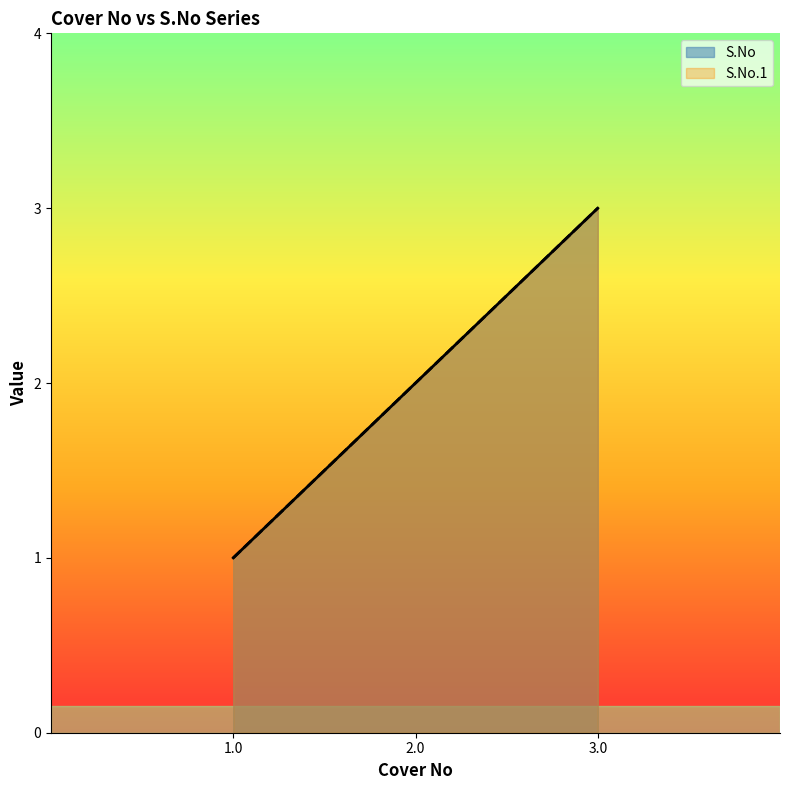

Which series has the widest spread of values?

S.No